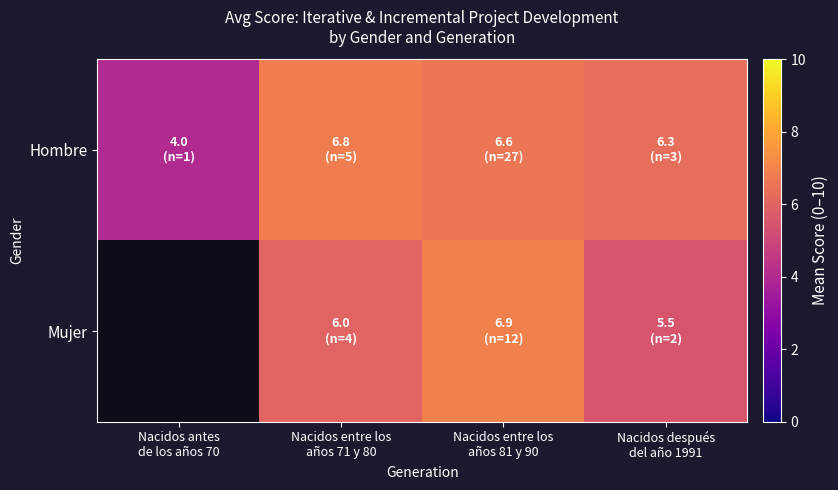

What is the maximum value shown in the chart?

6.9